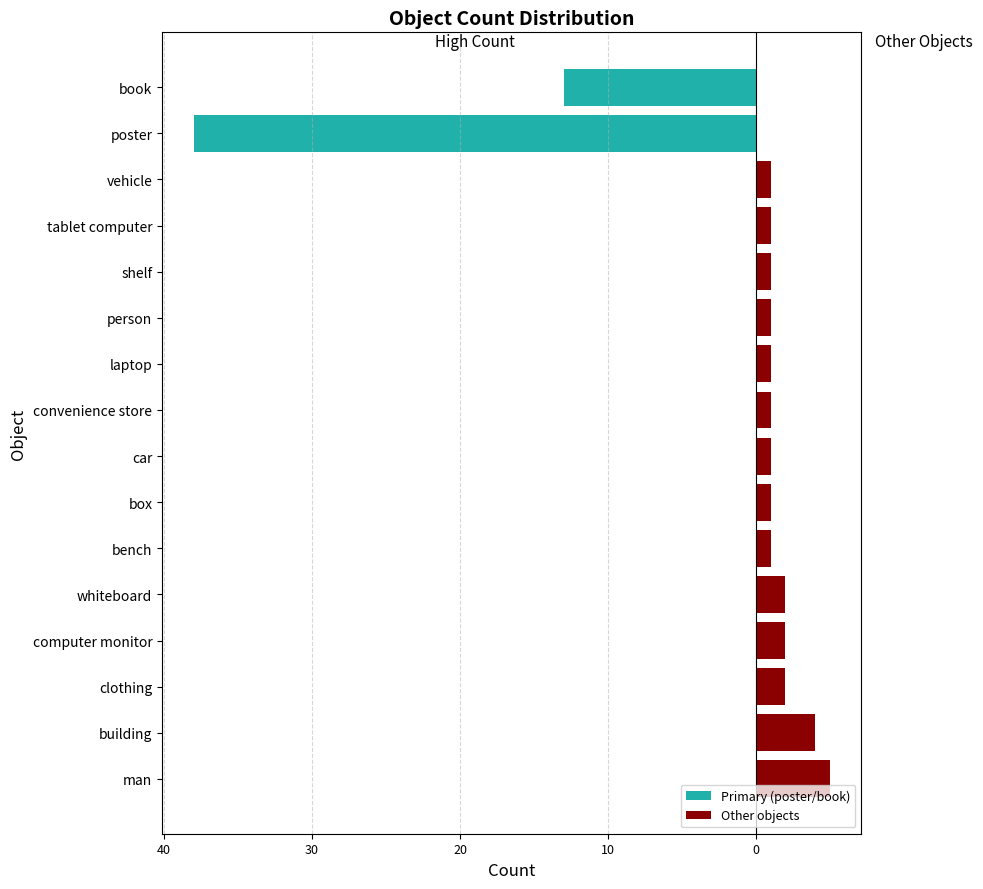

How many data points in Primary (poster/book) are less than 0?

2